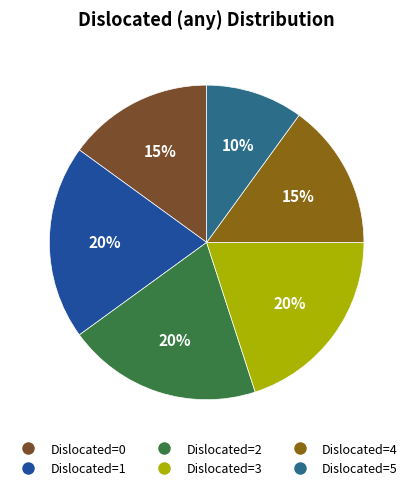

Is there any slice that represents more than half of the pie?

No